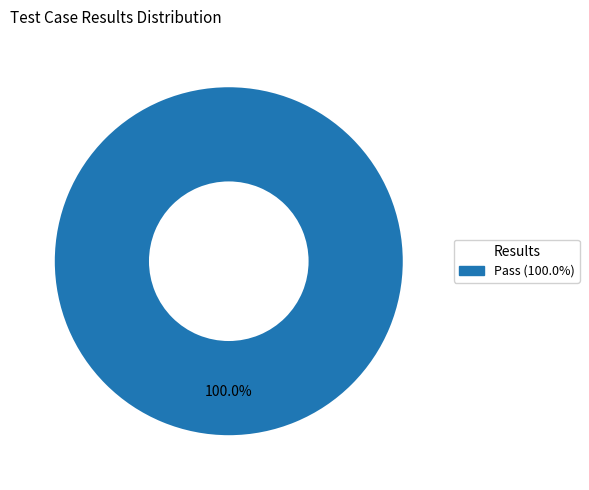

How many slices are in this pie chart?

1